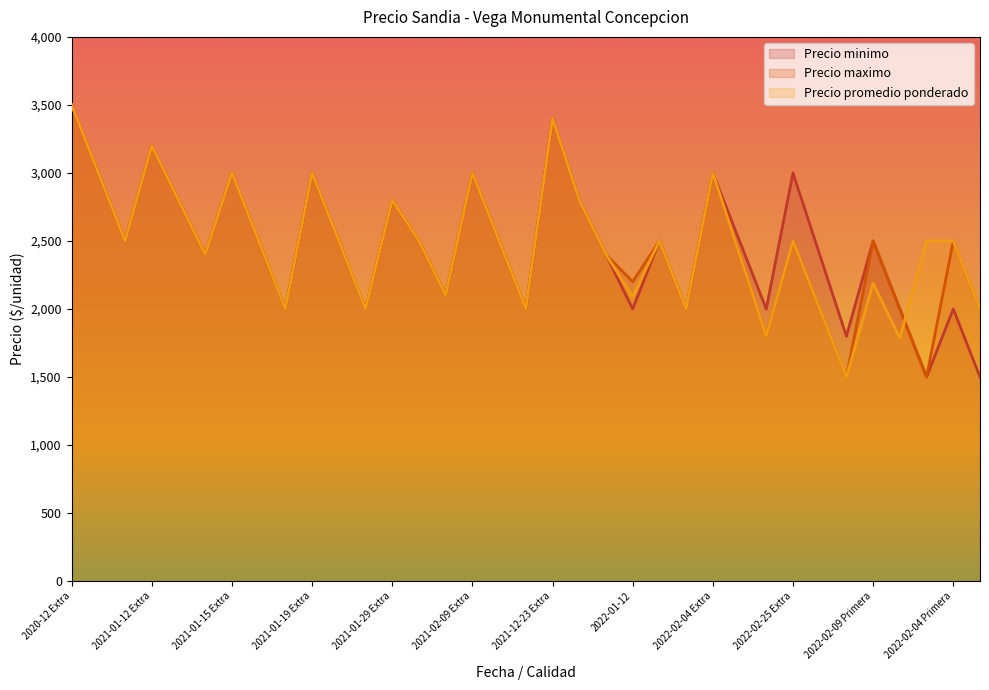

List the series in order of their peak value, lowest first.

Precio minimo, Precio maximo, Precio promedio ponderado